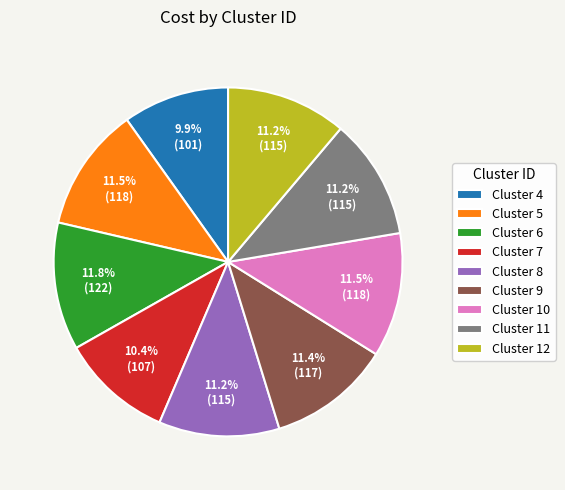

Approximately how many times larger is the value at Cluster 6 compared to Cluster 7?

1.1